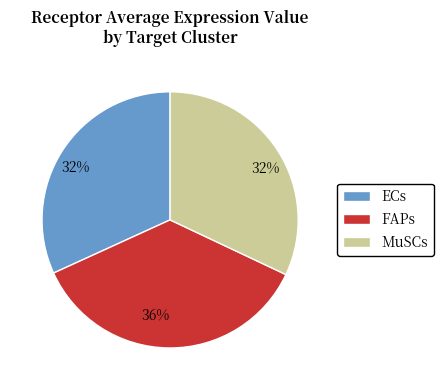

Which slice is the largest?

FAPs